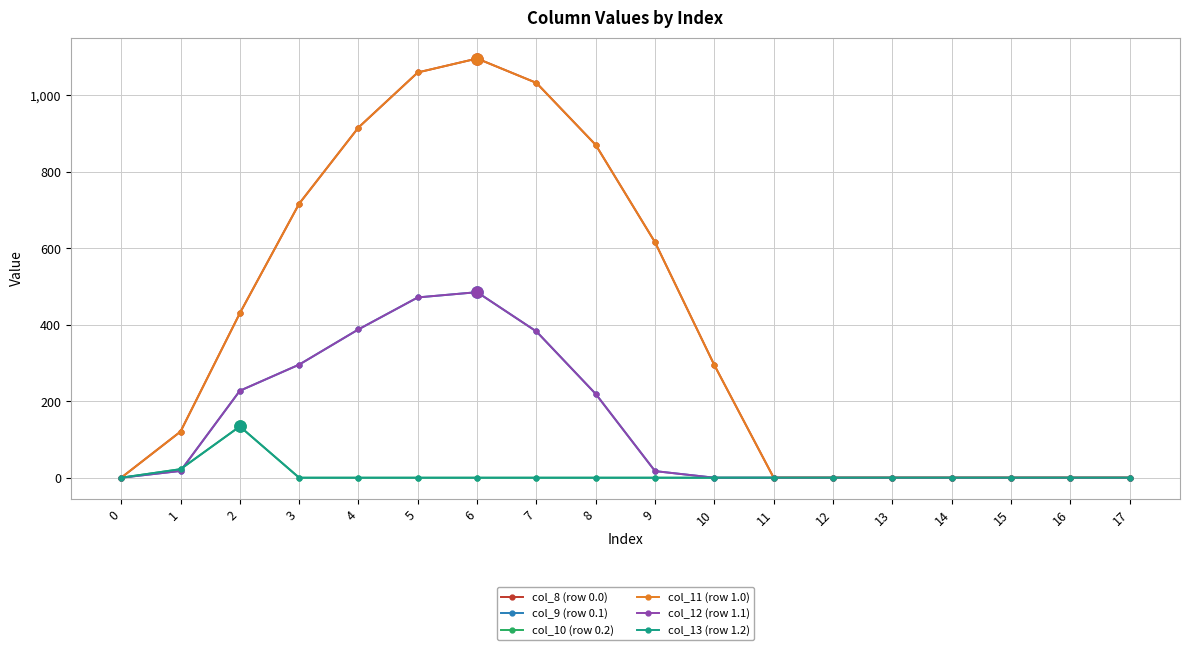

The col_8 (row 0.0) series shows 1668.0 at 6. True or false?

False